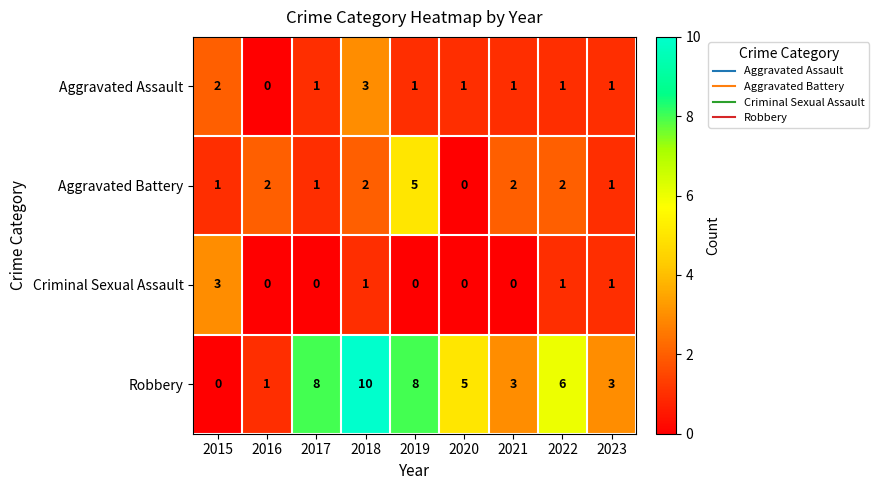

Which label corresponds to the largest value in the chart?

2018